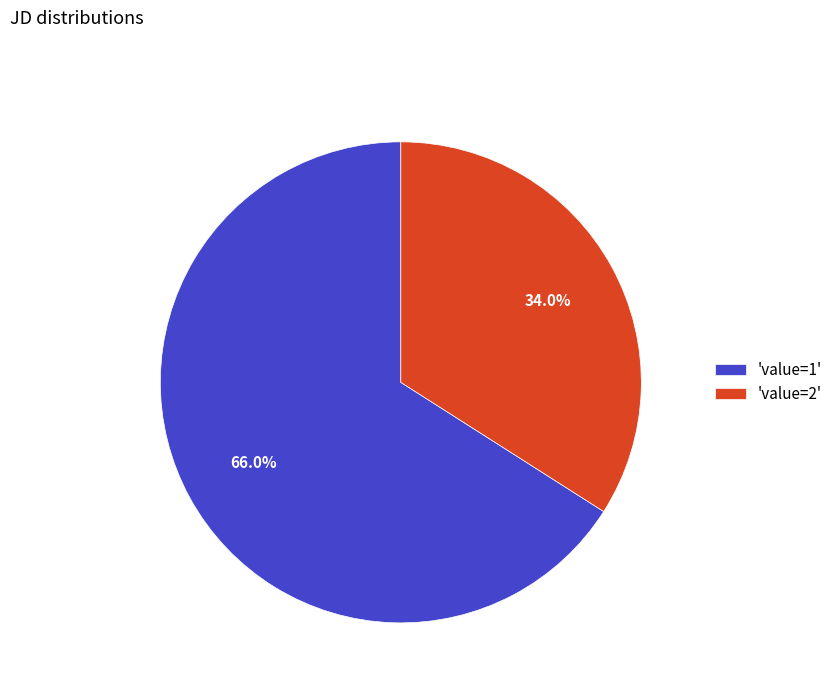

How much of the chart is everything except 'value=2'?

66.0%